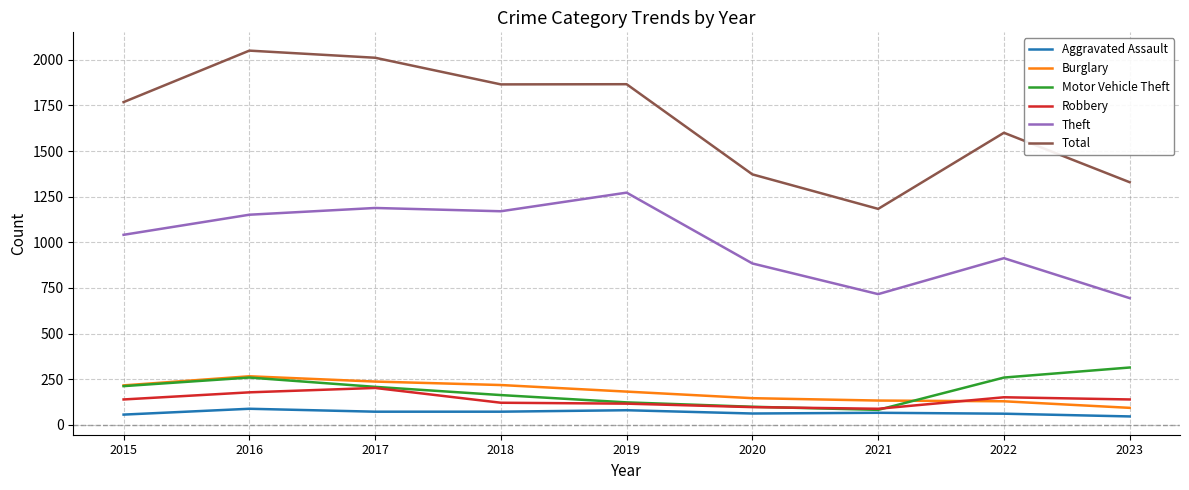

Which series has the largest total across all categories?

Total